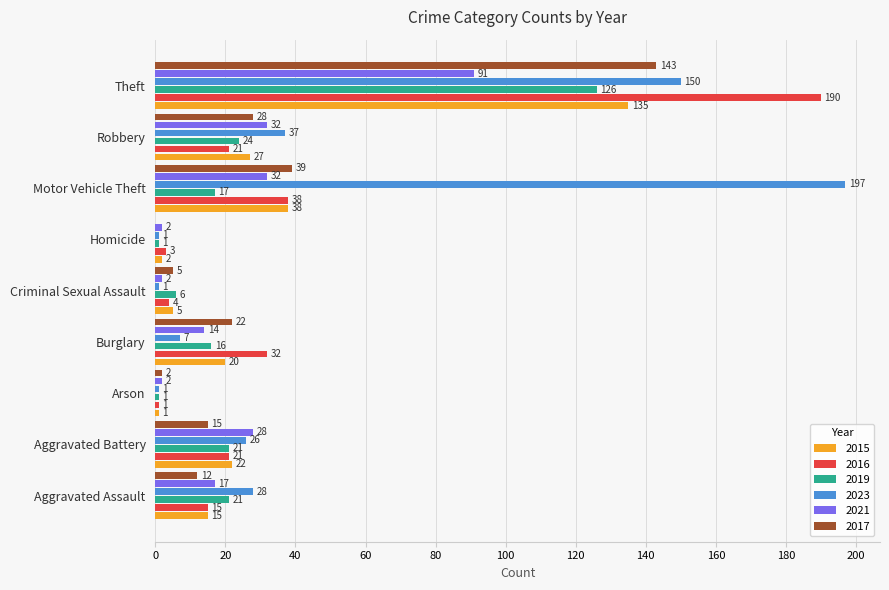

Read the 2016 value at Burglary.

32